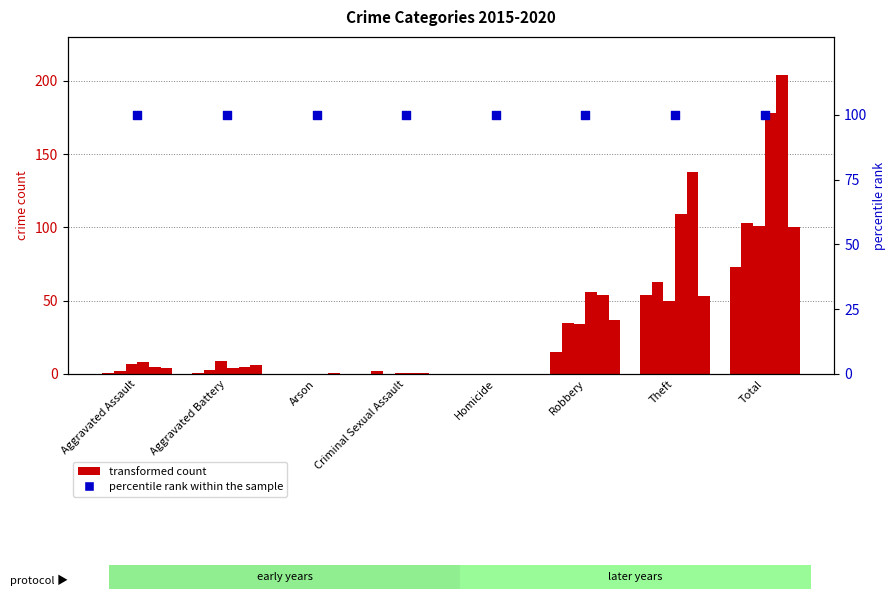

Is the value of 2020 at Criminal Sexual Assault greater than the value of 2015 at Total?

No